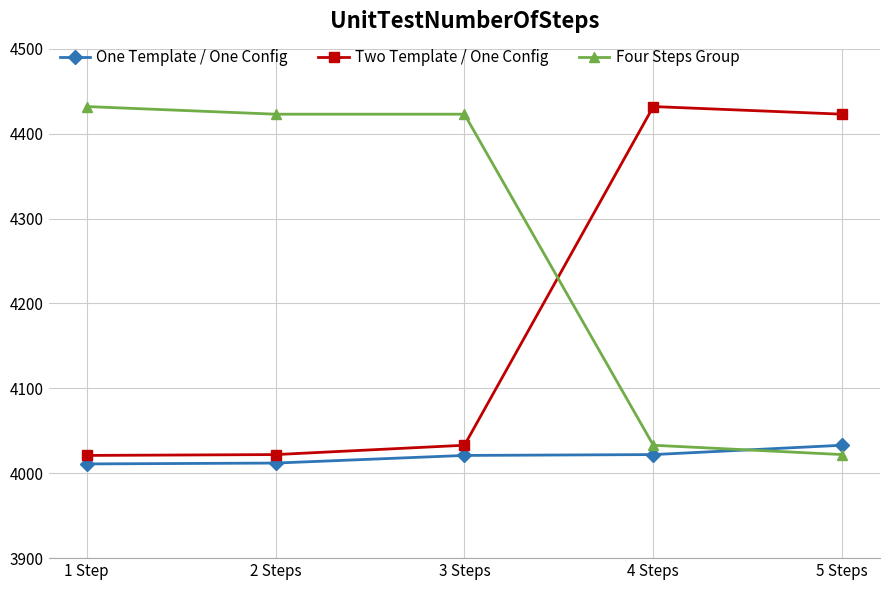

What is the difference between the second highest and second lowest values in the Two Template / One Config series?

401